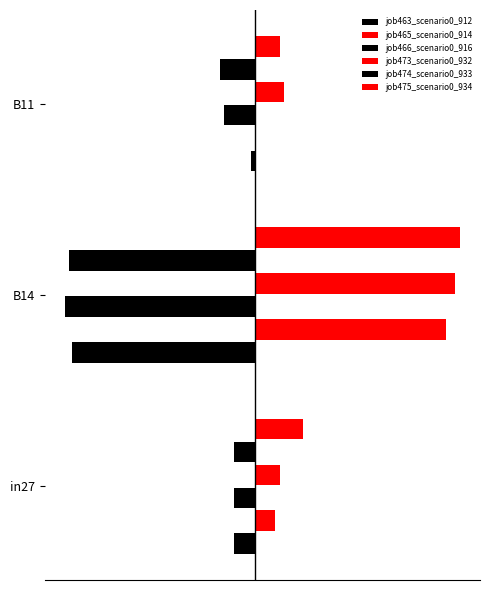

What is the value of the job466_scenario0_916 bar at the 3rd from the left?

-0.1